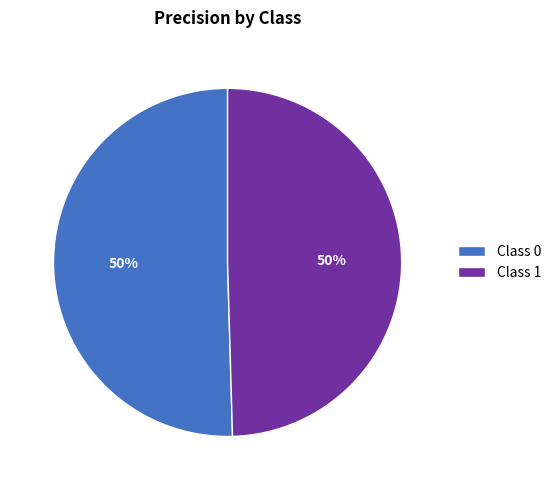

To the nearest percent, what is the combined percentage of Class 0 and Class 1?

100%